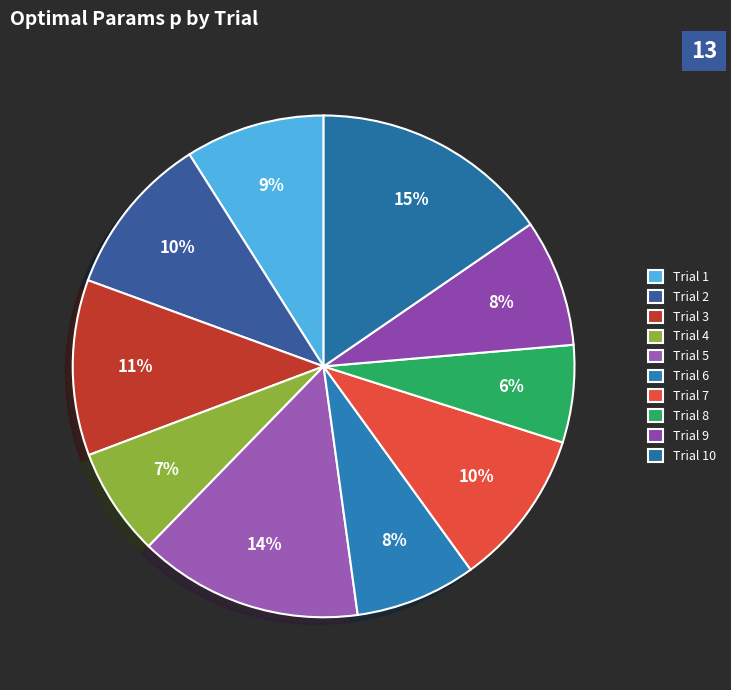

What percentage is the Trial 4 slice, to the nearest percent?

7%